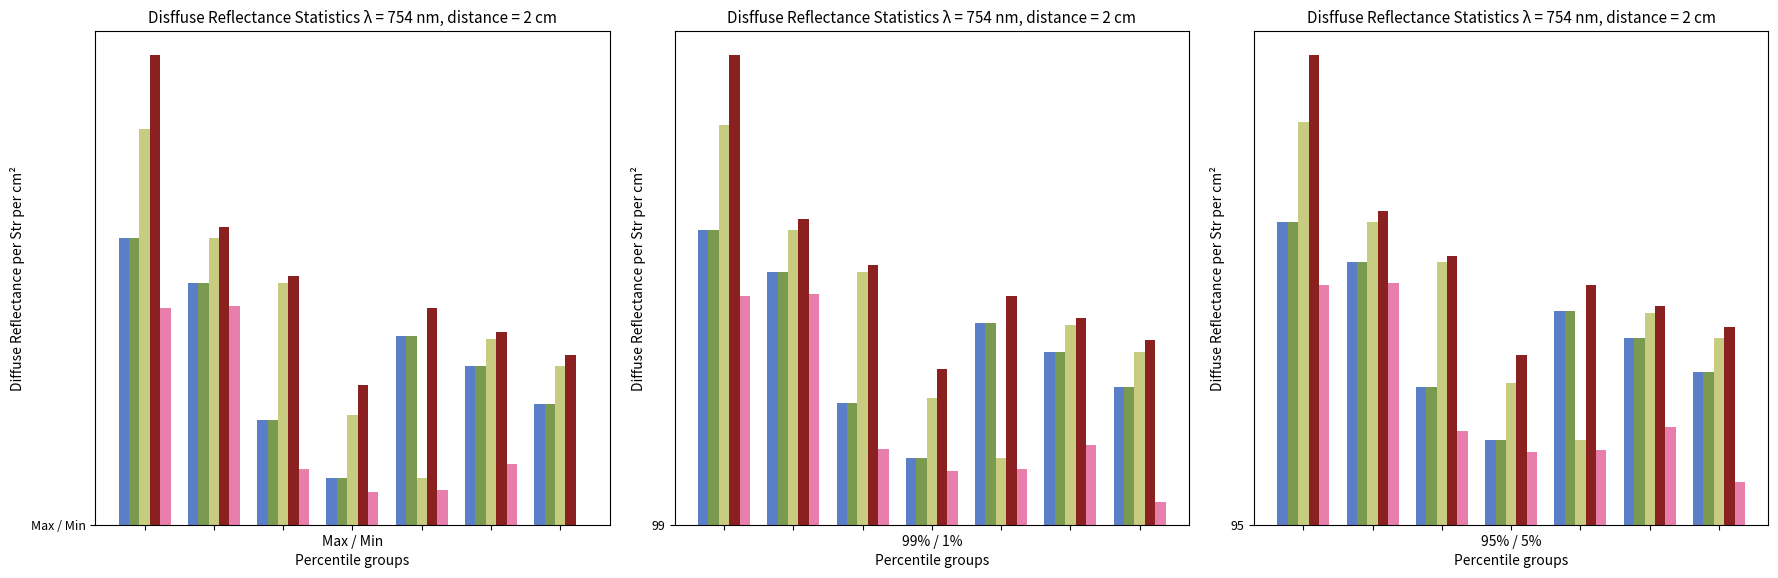

How many bars are there in each group?

5